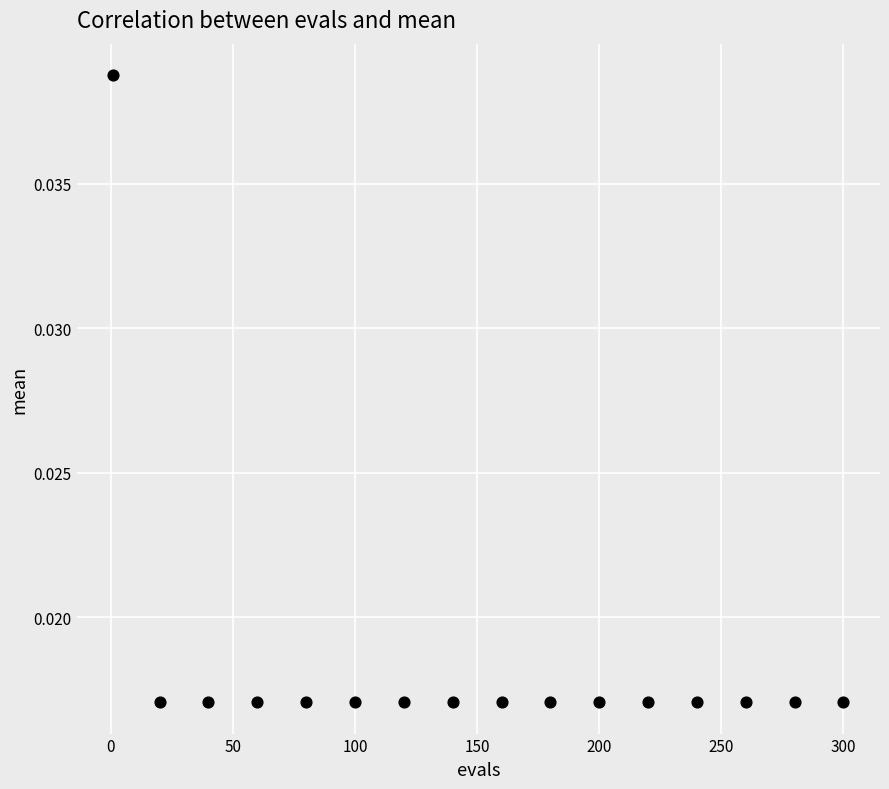

What is the range of X values (max minus min)?

299.0